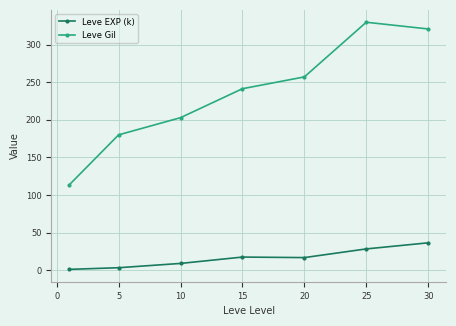

Which series has the largest total across all categories?

Leve Gil